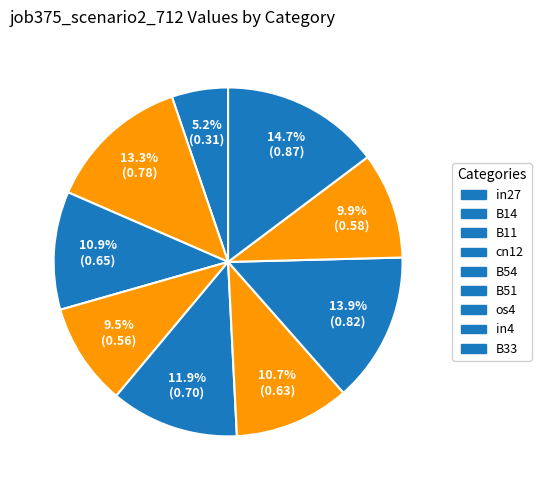

How many segments does this pie chart have?

9